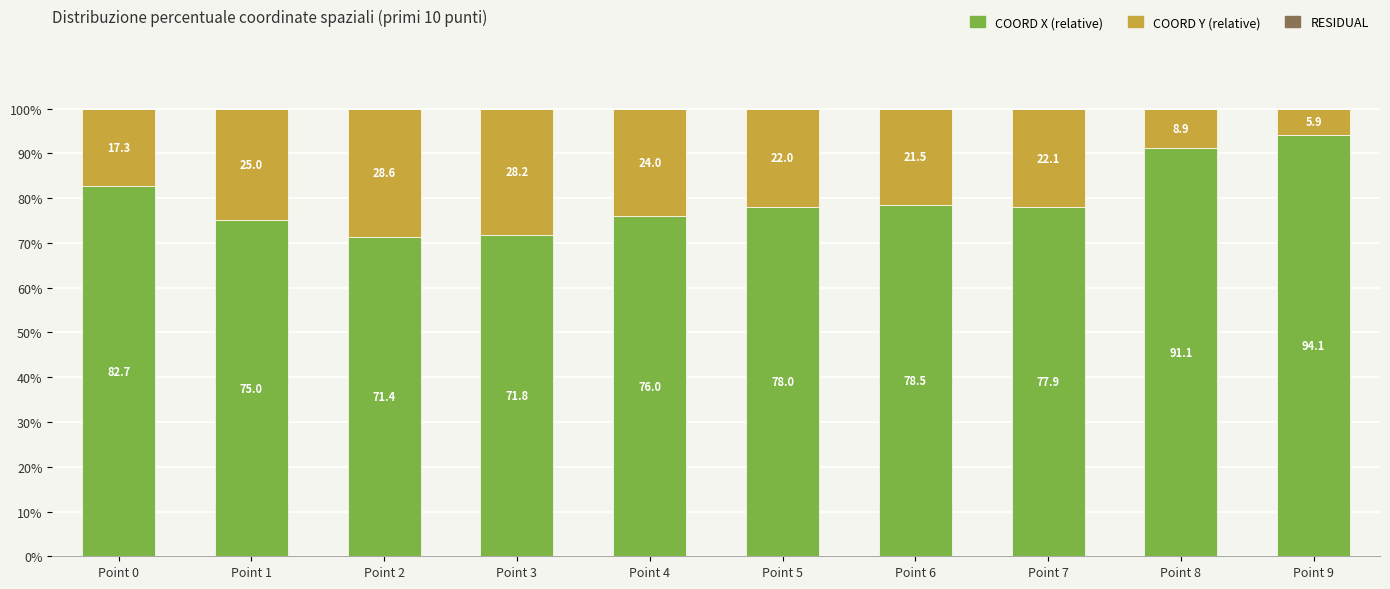

Are the bars horizontal?

No